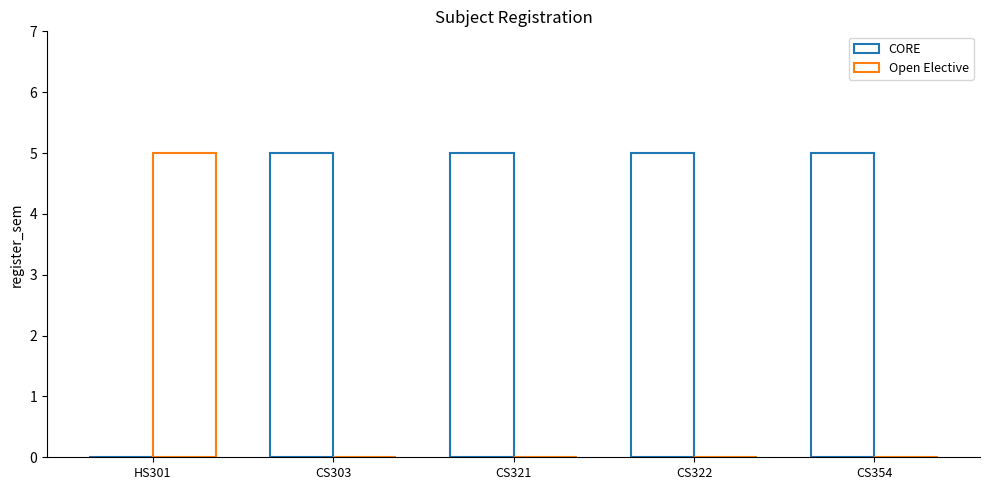

Reading left to right, extract all data points from this chart.

CORE: HS301=0	CS303=5	CS321=5	CS322=5	CS354=5
Open Elective: HS301=5	CS303=0	CS321=0	CS322=0	CS354=0